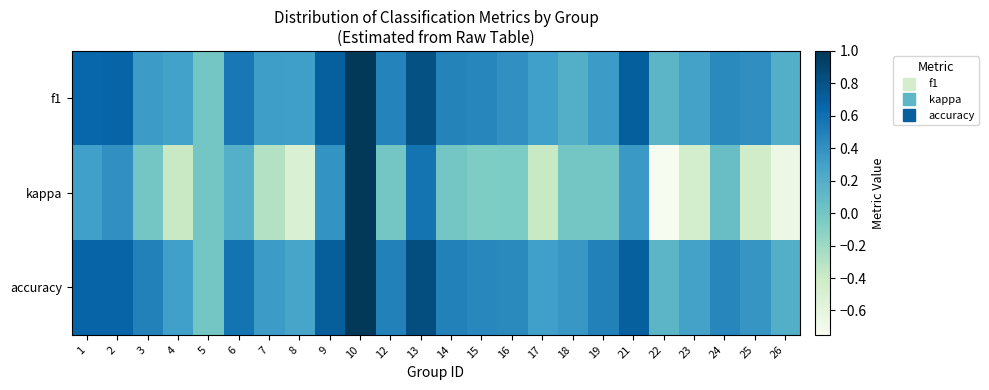

Which series changed the most between 7 and 14?

kappa